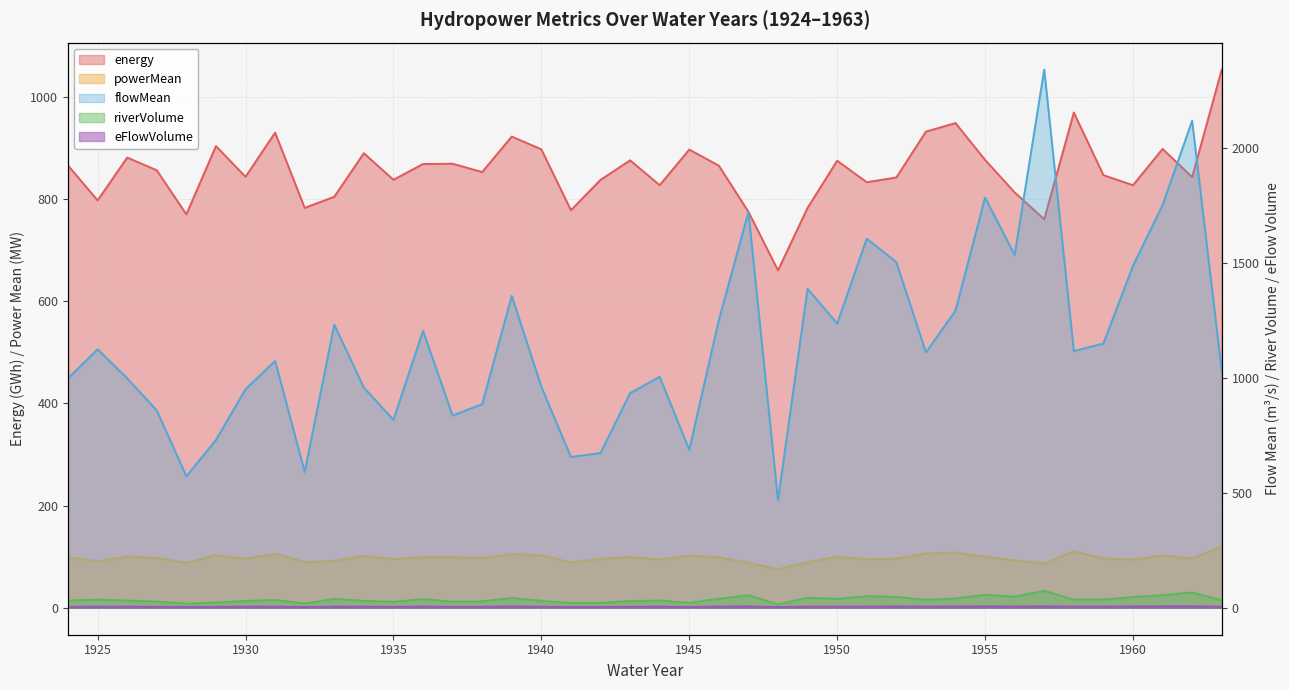

At how many categories does at least one series exceed 1390?

9